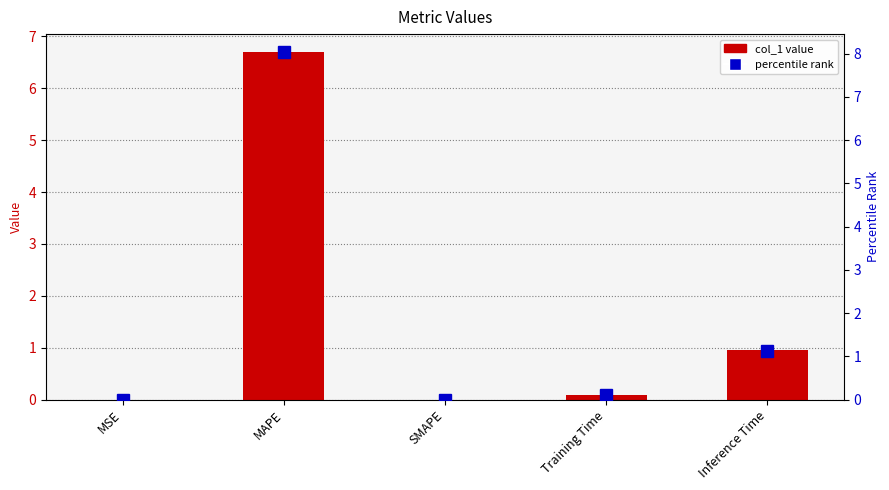

At which category is the sum across all series the highest?

MAPE